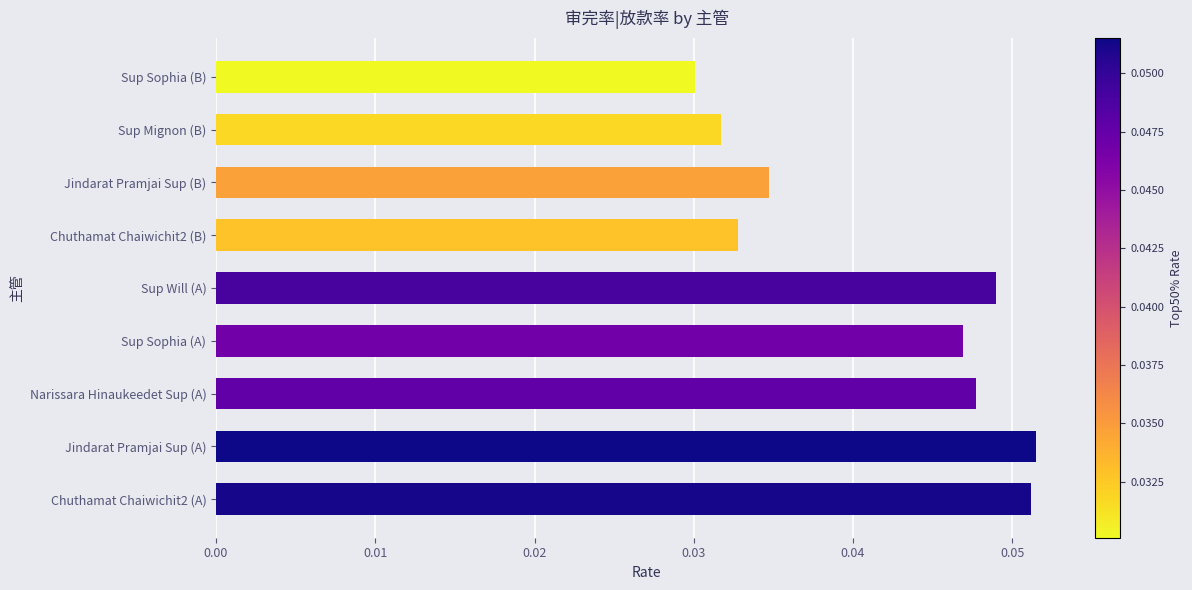

Which category has the lowest value across all series?

Sup Sophia (B)